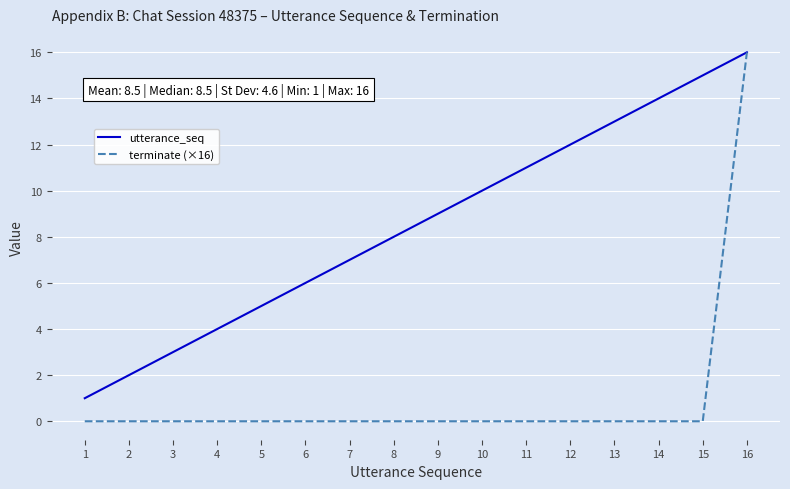

Which series has the largest range (max minus min)?

terminate (×16)